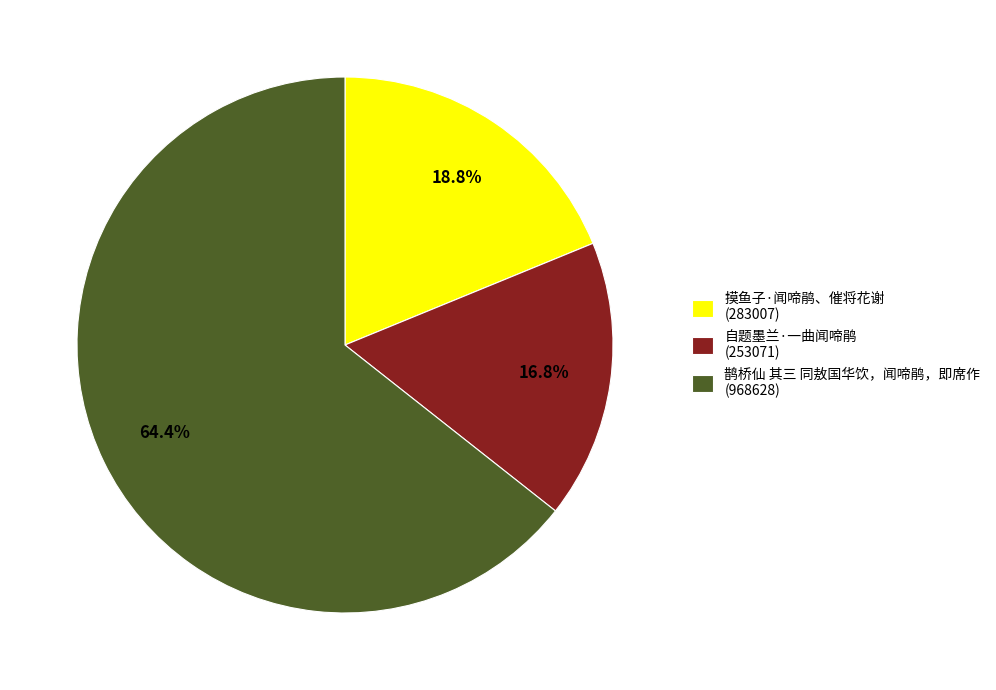

What is the largest slice in the pie chart?

鹊桥仙 其三 同敖国华饮，闻啼鹃，即席作